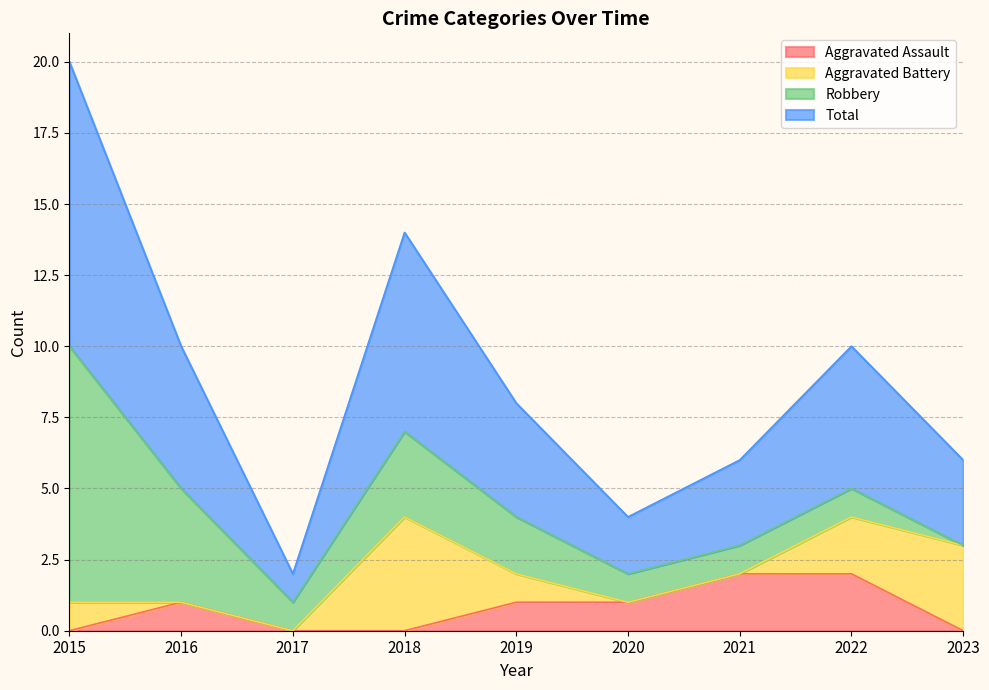

The value of Aggravated Assault at 2023 is 1. True or false?

False